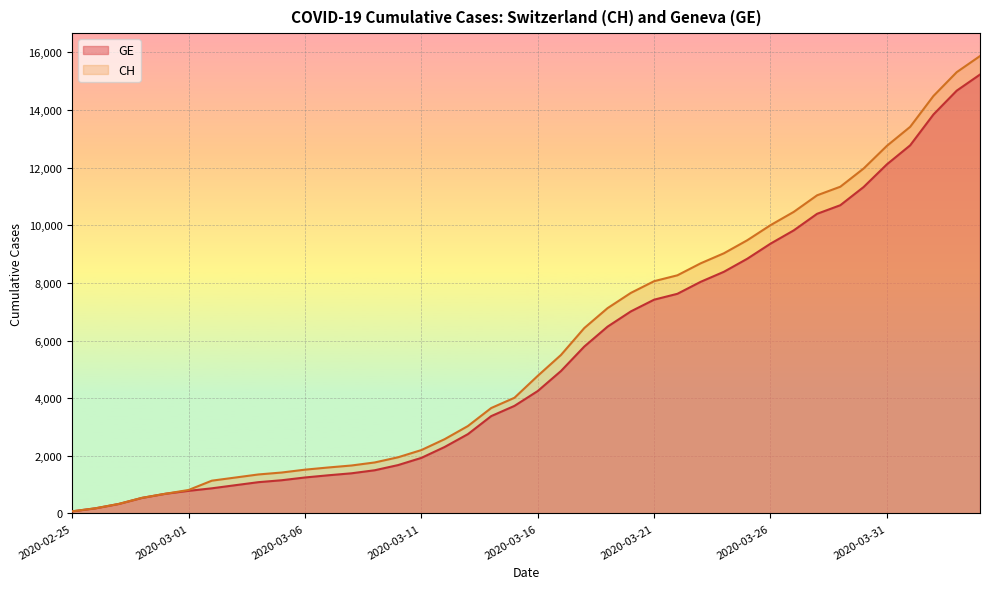

What is the sum of all CH values?

233436